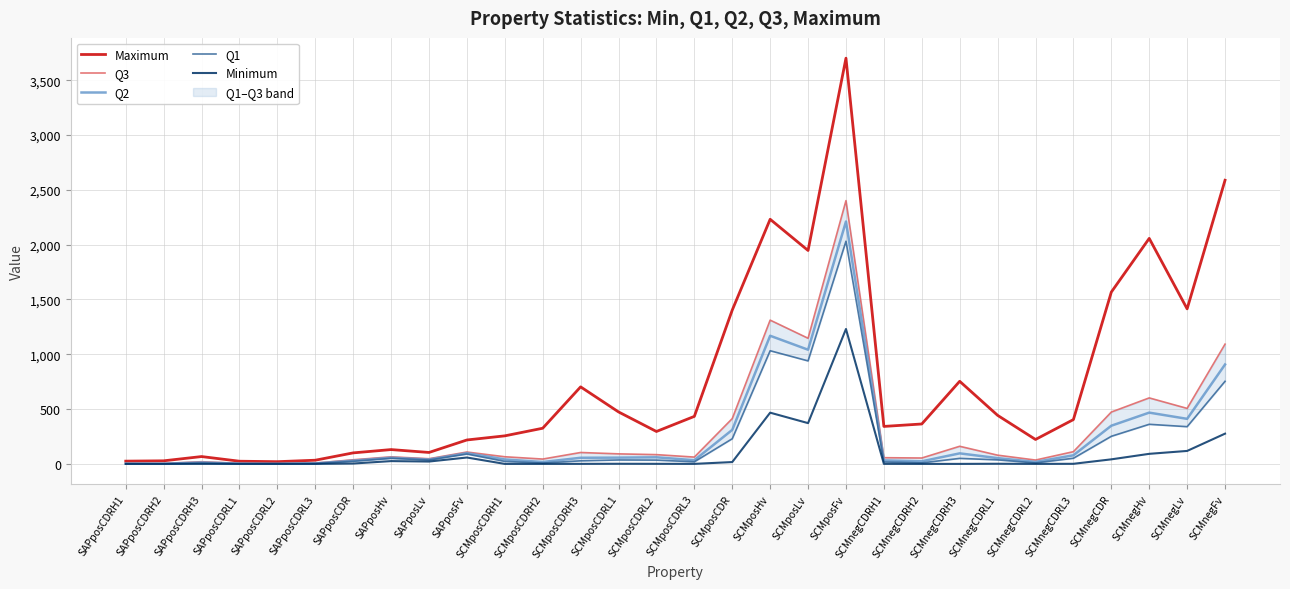

What is the label of the 5th point from the left?

SAPposCDRL2